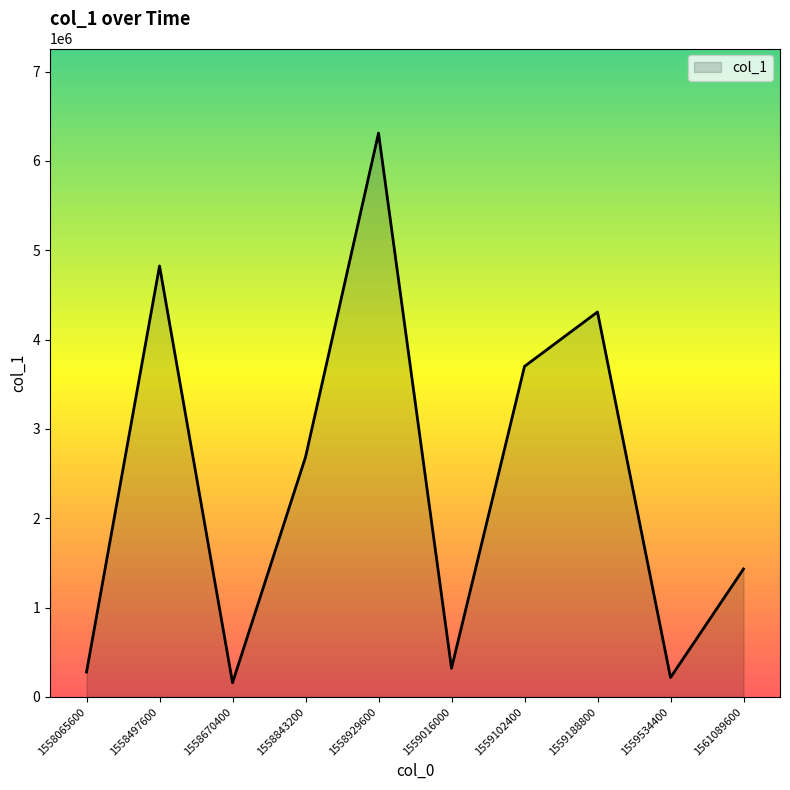

Where does the data first go above 2685311?

1558497600